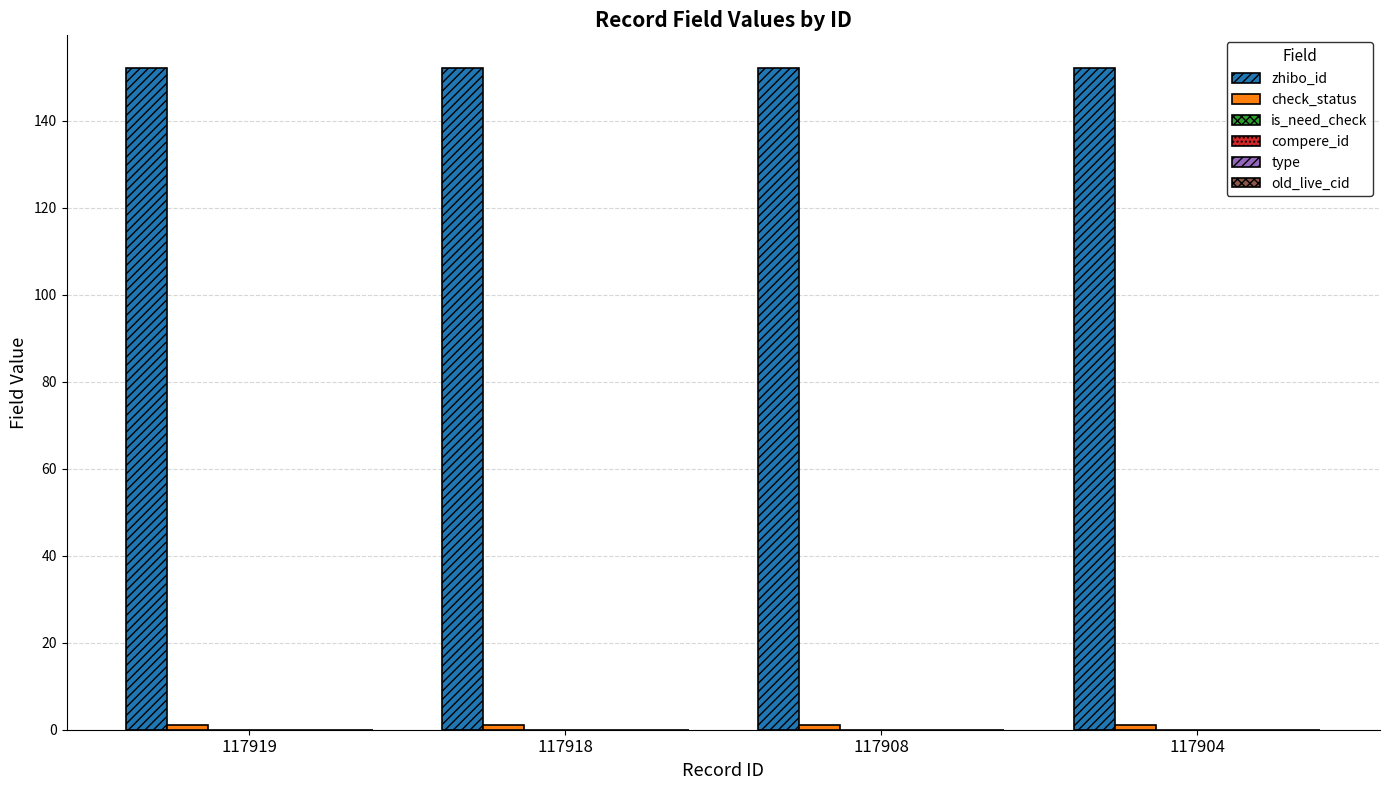

What is the highest value of the zhibo_id series?

152